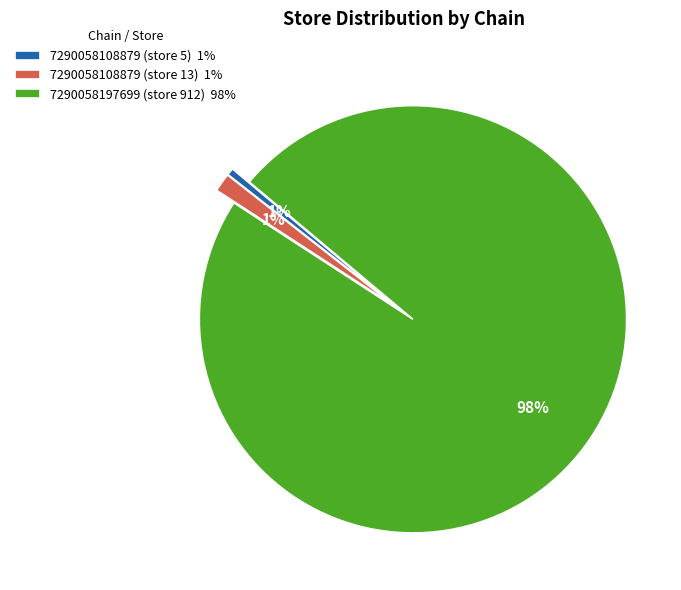

Which slice represents more than half of the pie?

7290058197699 (store 912)